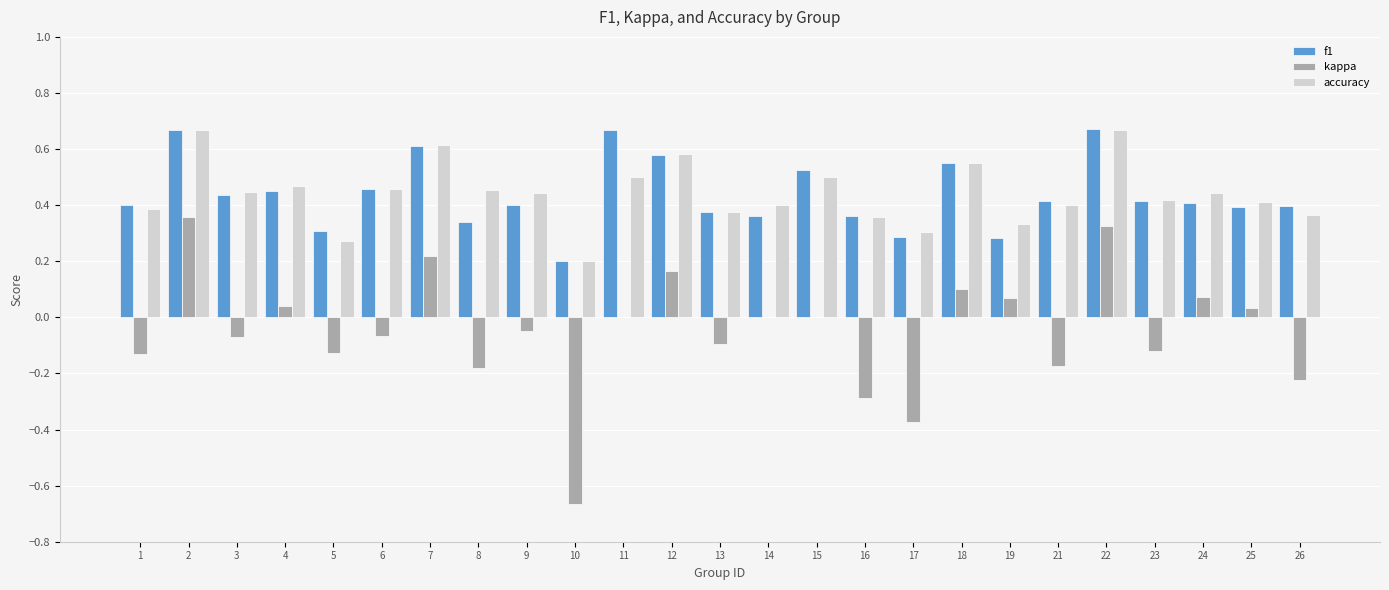

What is the sum of the accuracy values at 6 and 19?

0.8